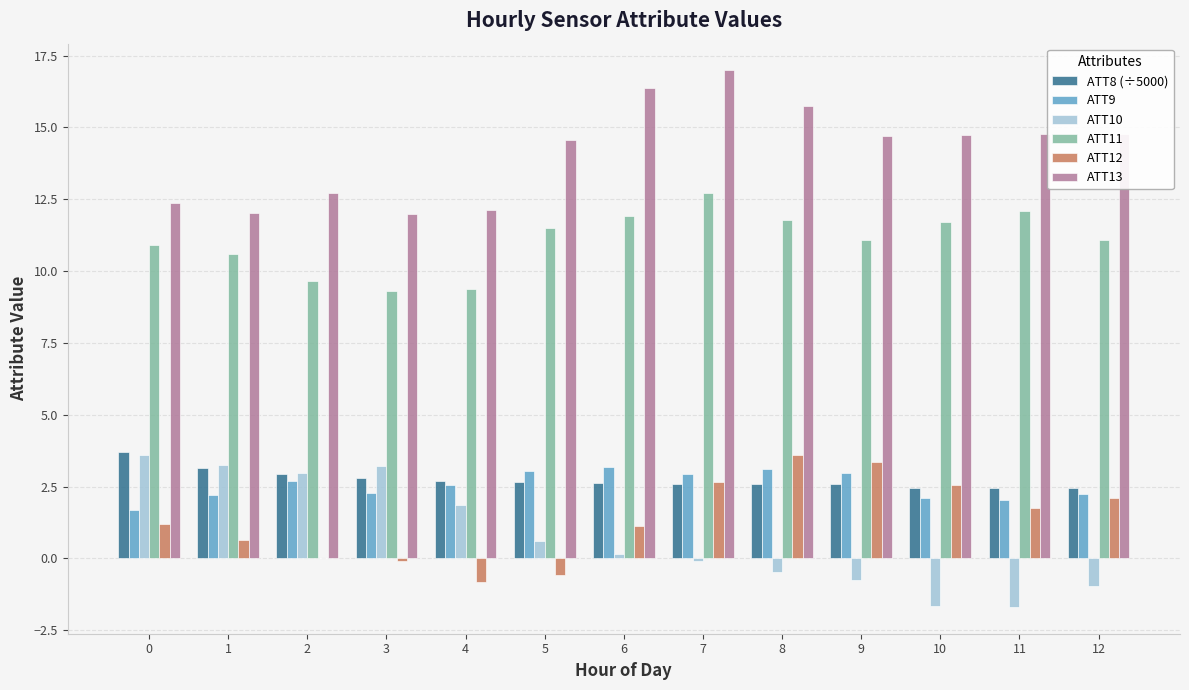

What is the sum of all ATT8 (÷5000) values?

35.7